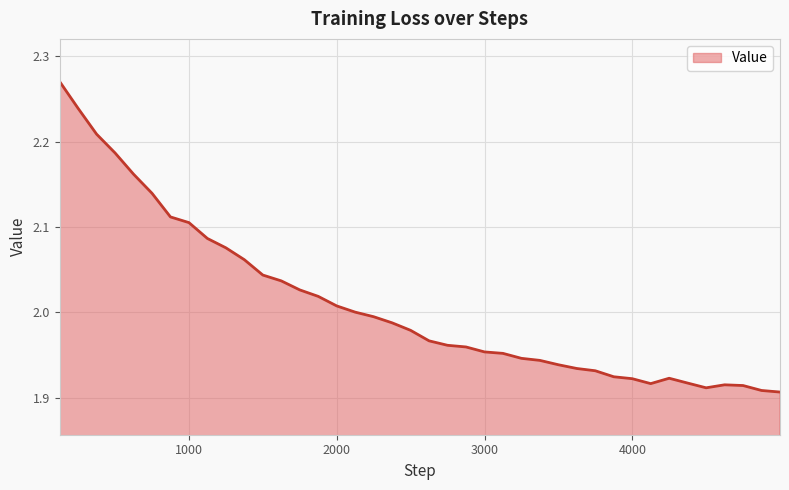

What is the difference between the maximum and minimum values?

0.4